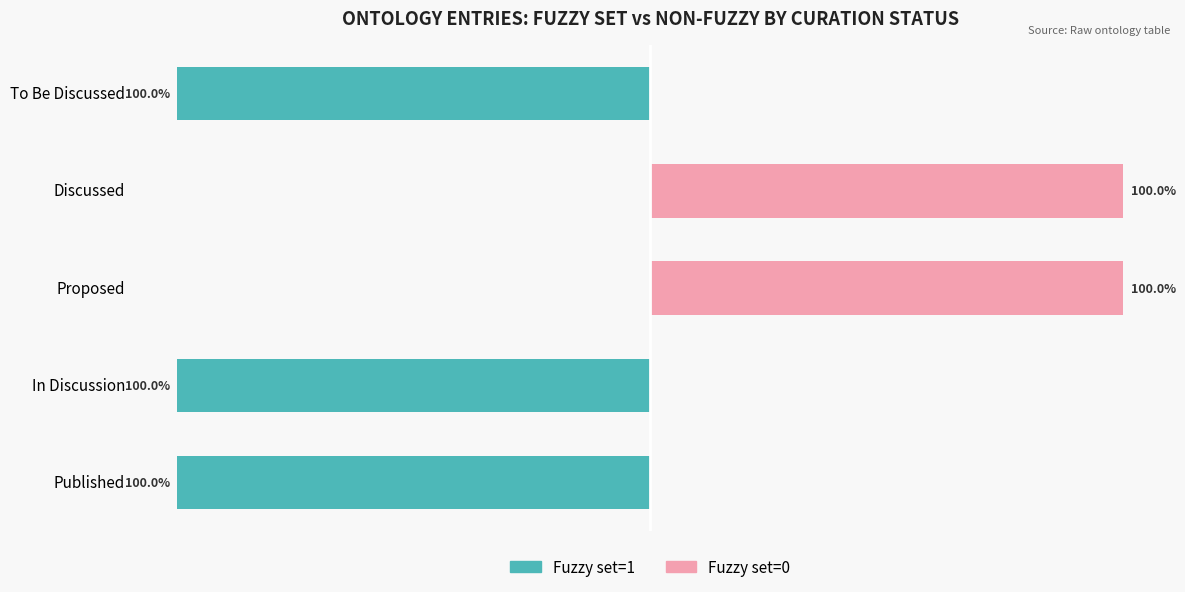

At how many categories does at least one series exceed -37?

5